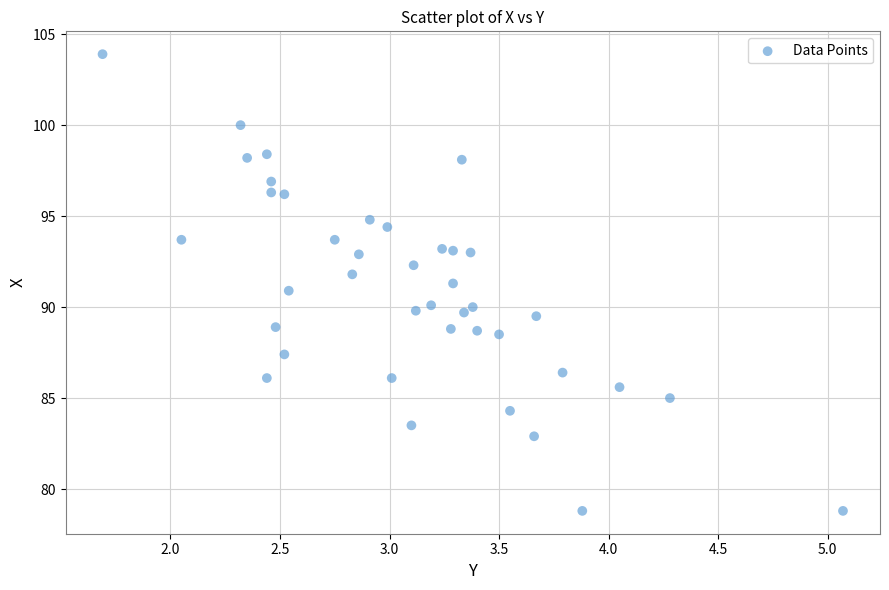

What is the range of X values (max minus min)?

3.4